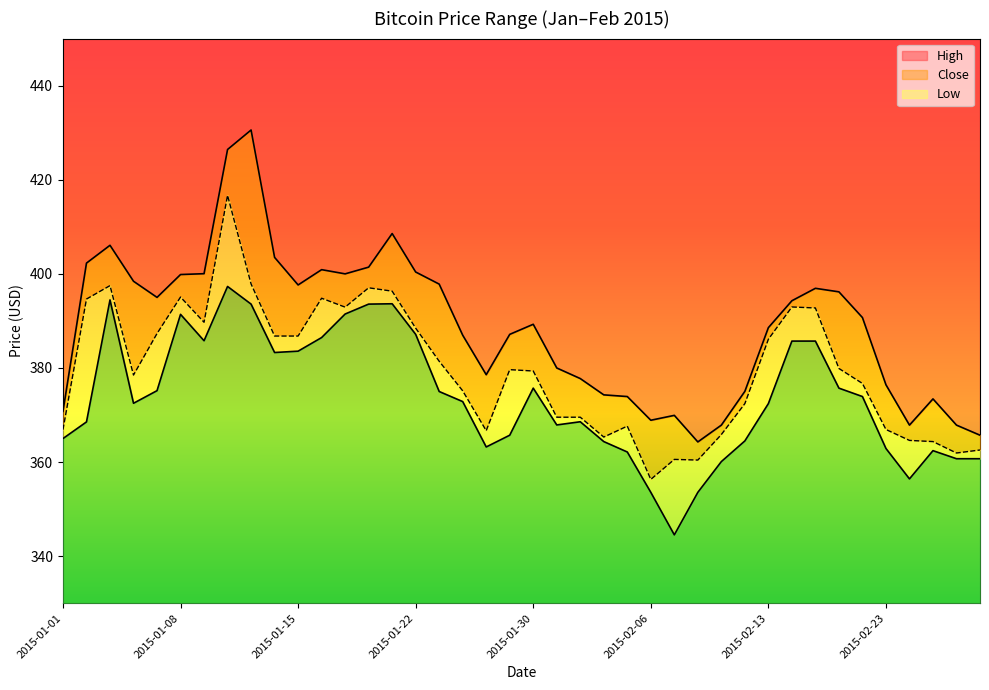

Is the value of Low at 2015-01-15 greater than the value of Close at 2015-02-24?

Yes